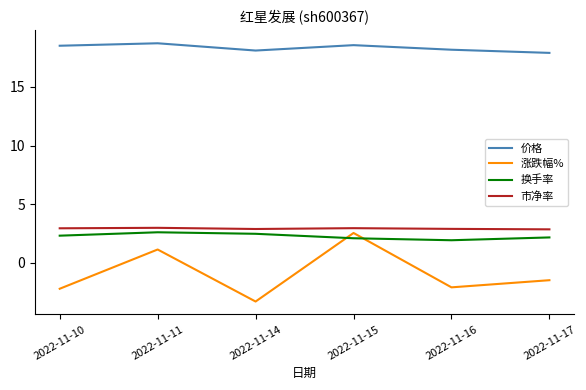

What is the highest value of the 市净率 series?

3.0